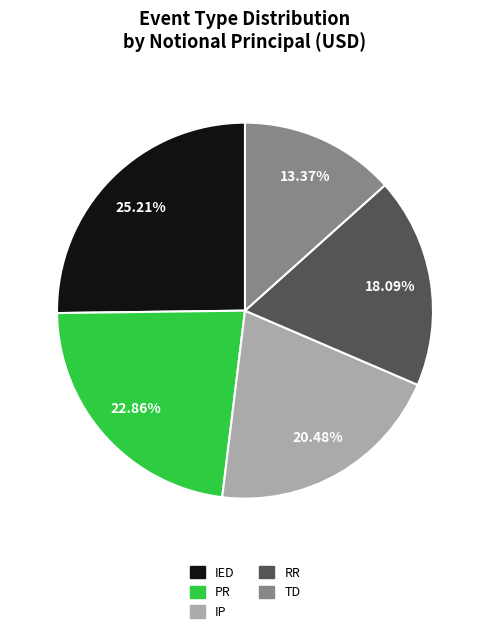

What is the ratio of the value at IED to the value at RR?

1.4